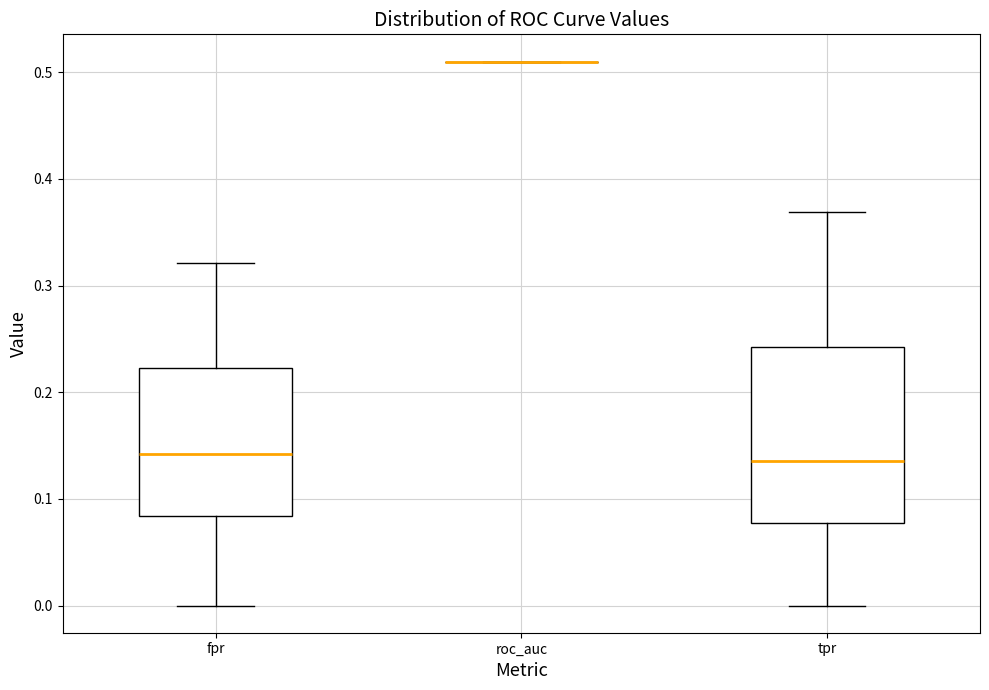

Reading left to right, transcribe this box plot: for each box, give where its median line is, the range the box spans, and where its two whiskers end, as read against the y-axis. The values are not printed on the chart, so give them approximately, as read against the axis.

fpr: median 0.14, box 0.08 to 0.22, whiskers 0.00 to 0.32
roc_auc: box collapsed to a line at 0.51, whiskers 0.51 to 0.51
tpr: median 0.14, box 0.08 to 0.24, whiskers 0.00 to 0.37